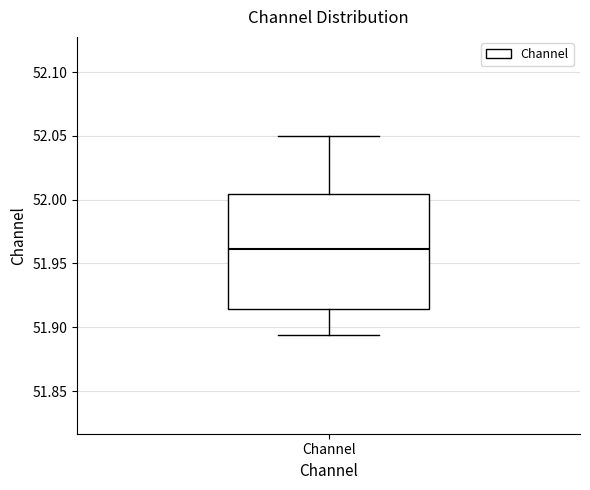

Where is the upper edge of the box for Channel on the y-axis? The values are not printed on the chart, so give them approximately, as read against the axis.

52.005